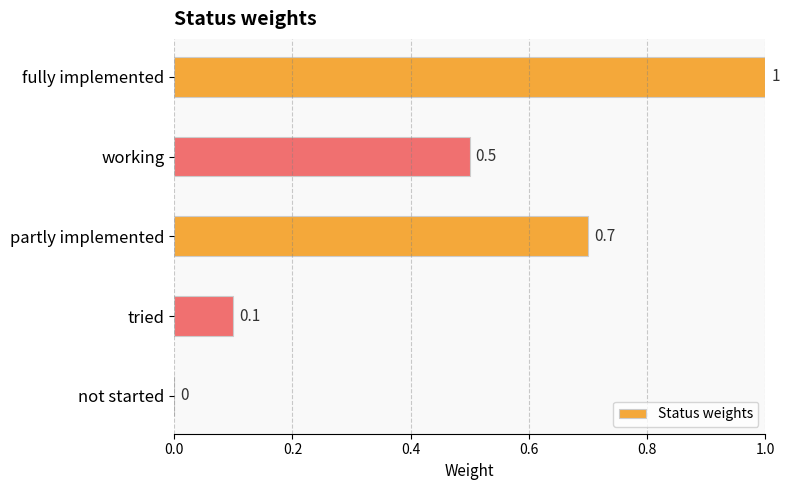

How many data points does each series have?

5